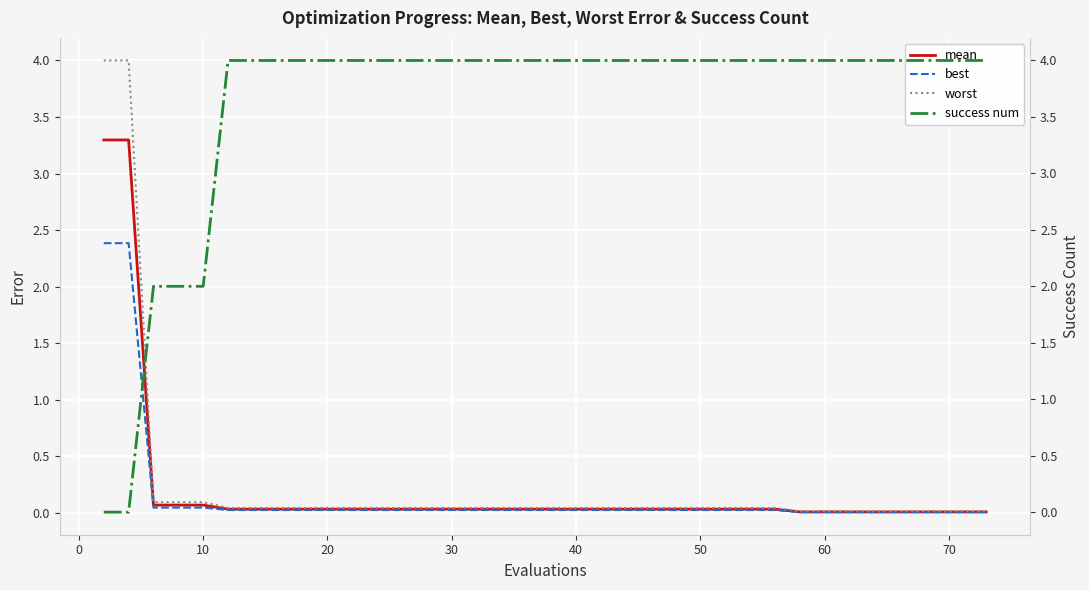

The best series shows 0.0 at 60. True or false?

True